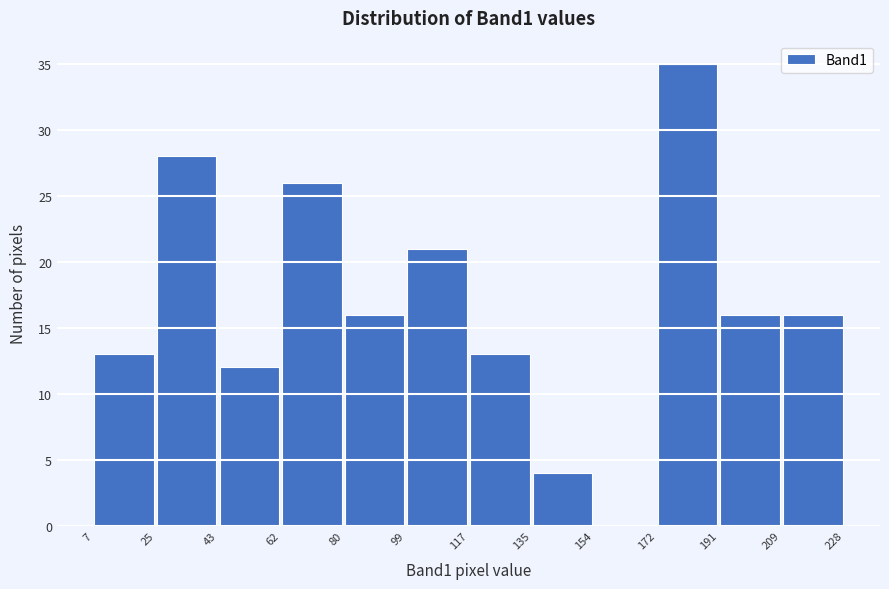

Reading left to right, list every bar in this chart as the range it spans on the x-axis followed by its height. The values are not printed on the chart, so give them approximately, as read against the axis.

7 to 25: 13
25 to 43: 28
43 to 62: 12
62 to 80: 26
80 to 99: 16
99 to 117: 21
117 to 135: 13
135 to 154: 4
154 to 172: 0
172 to 191: 35
191 to 209: 16
209 to 228: 16